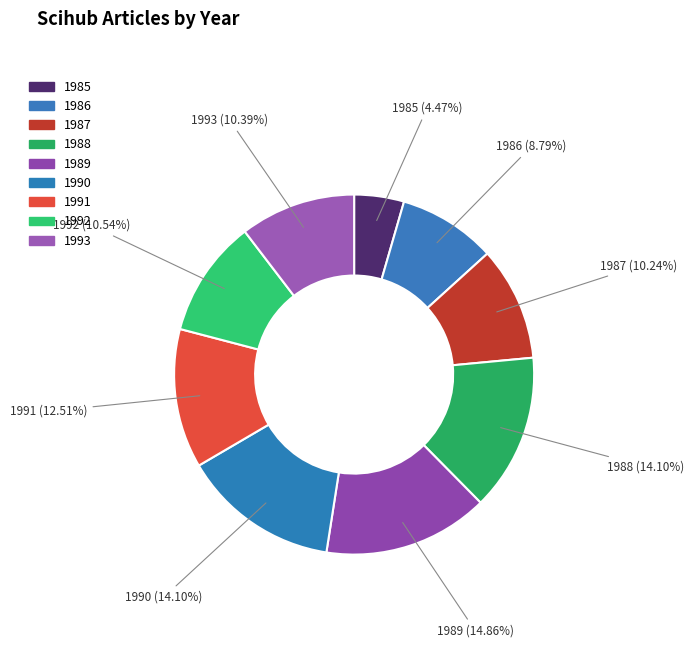

The 1990 slice represents 2% of the pie. True or false?

False